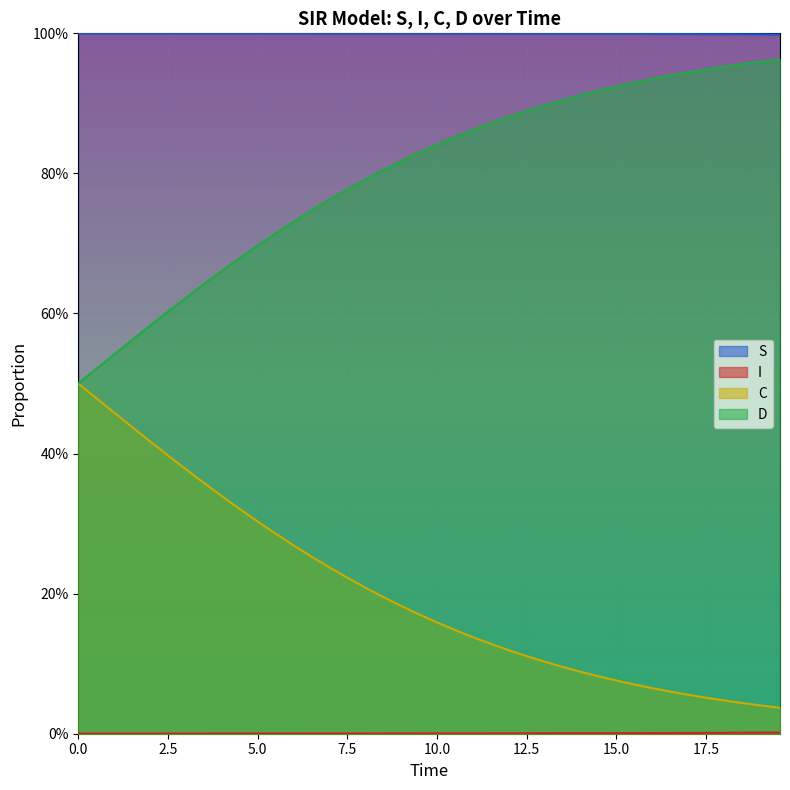

What are all the series names shown in the legend?

S, I, C, D